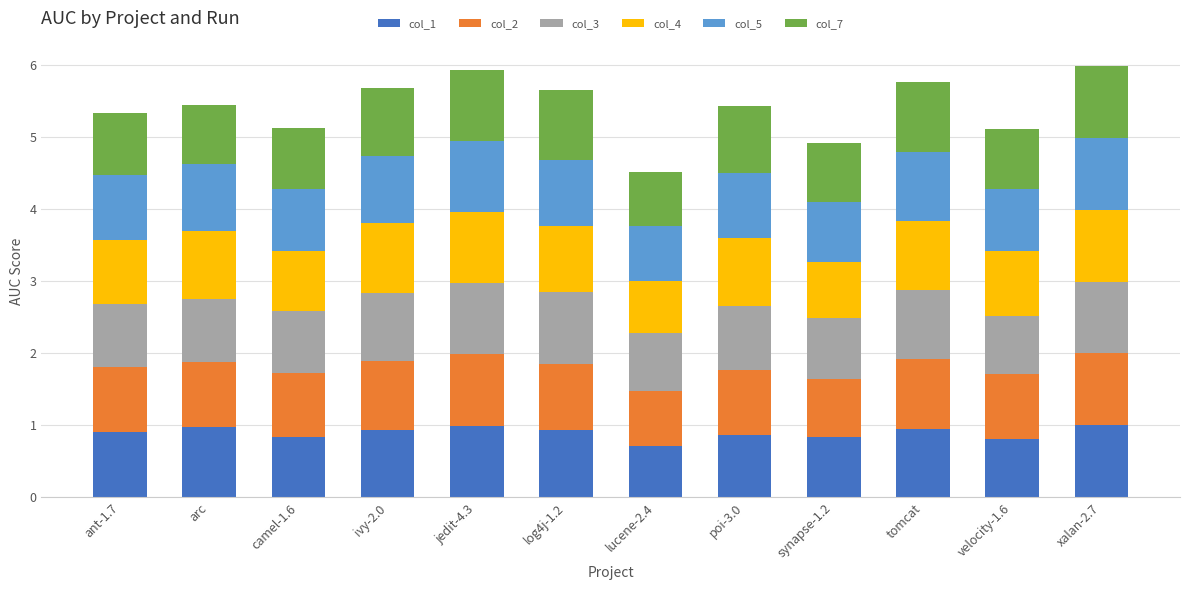

How many data points does each series have?

12